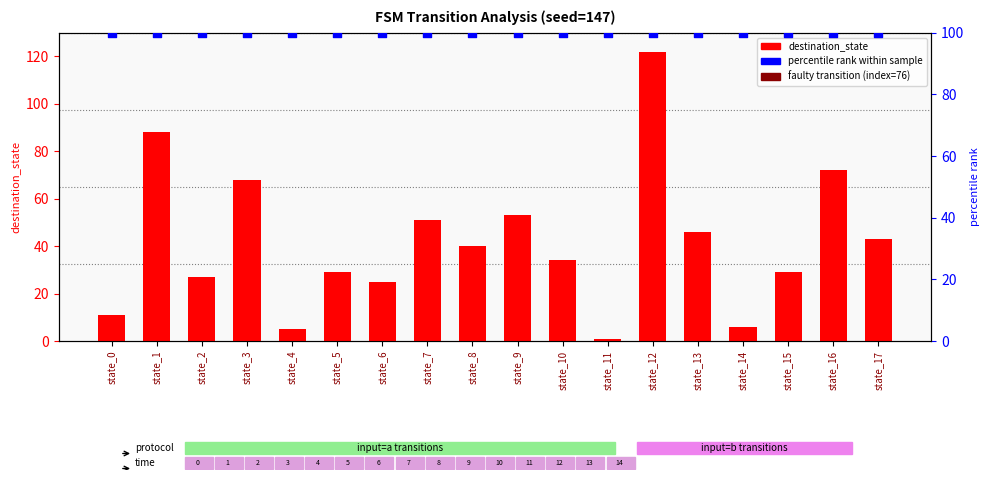

Which series has the largest Y range (max minus min)?

destination_state